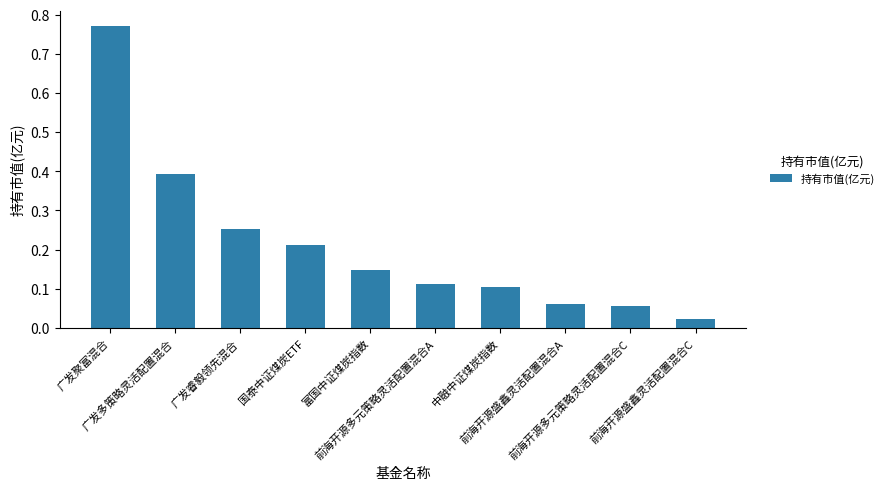

What is the value of the 2nd bar from the left?

0.4